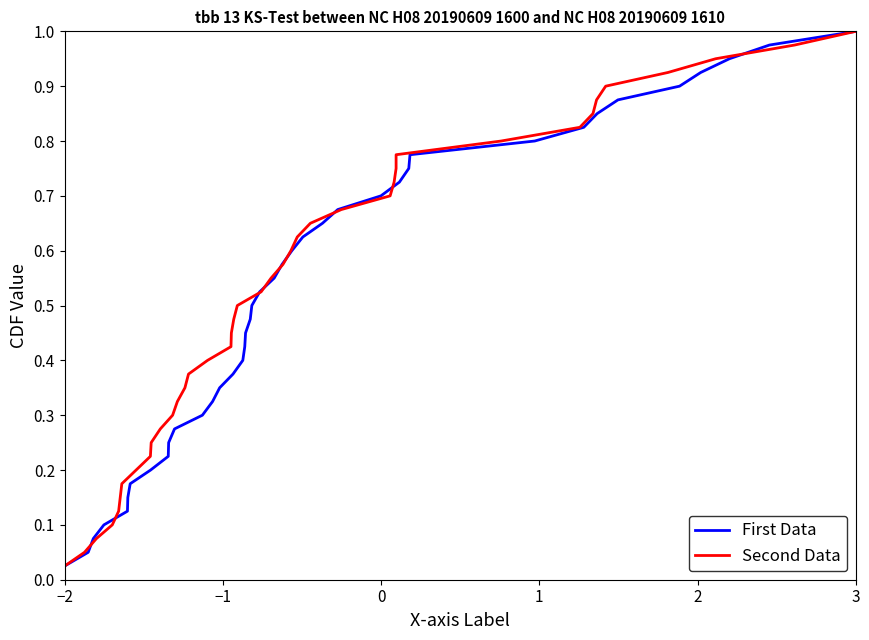

Where is First Data nearest to the value 0?

−2